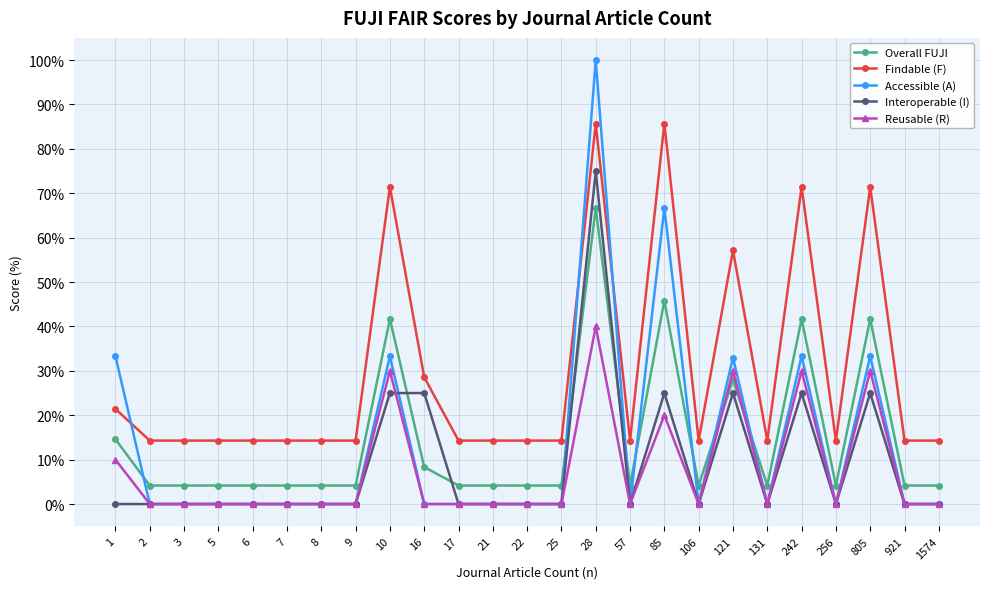

How many times do Accessible (A) and Findable (F) cross each other?

3